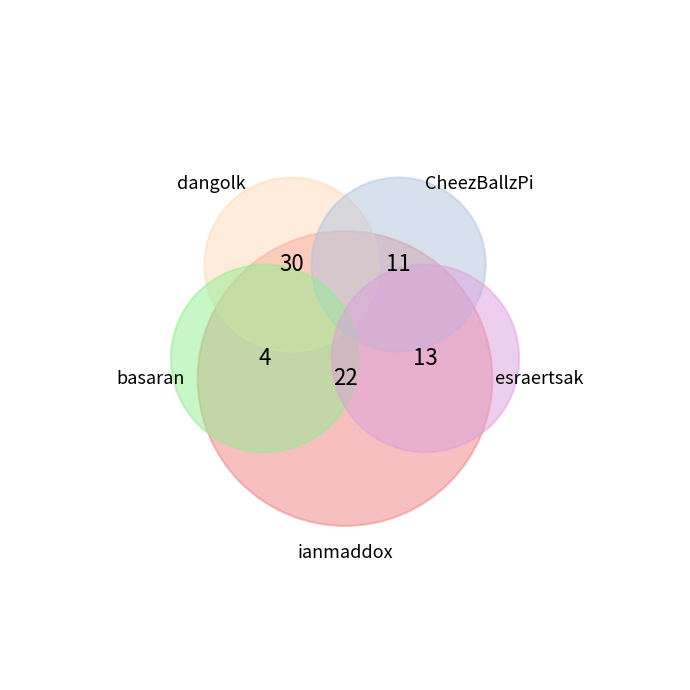

To the nearest percent, what is the difference between the largest and smallest slice percentages?

32%